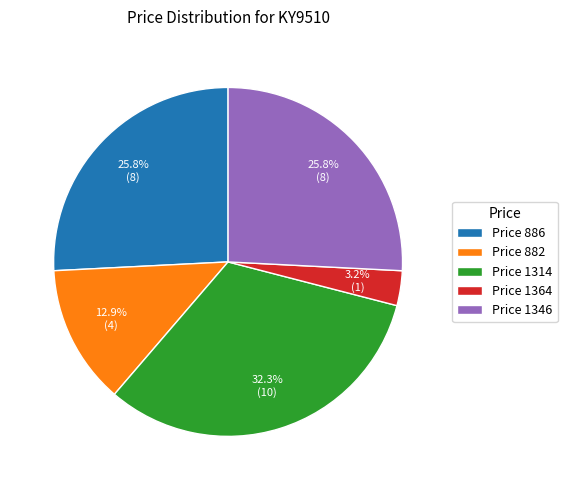

What is the ratio of the value at Price 1346 to the value at Price 882?

2.0